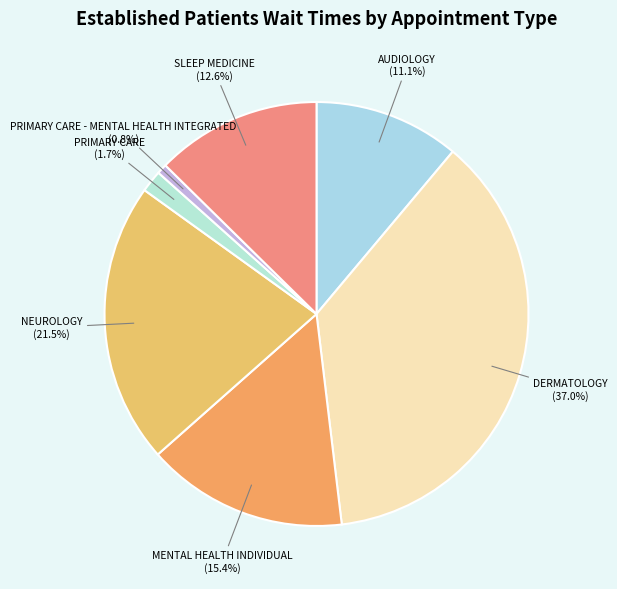

Approximately how many times larger is the value at AUDIOLOGY (11.1%) compared to SLEEP MEDICINE (12.6%)?

0.9